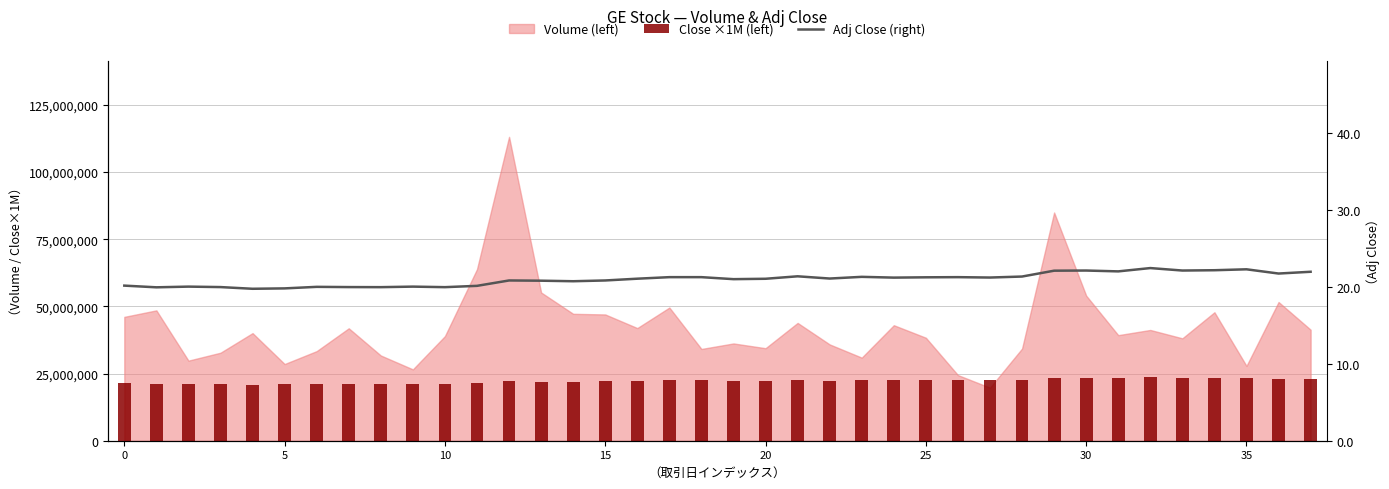

Where is Adj Close (right) nearest to the value 21?

19